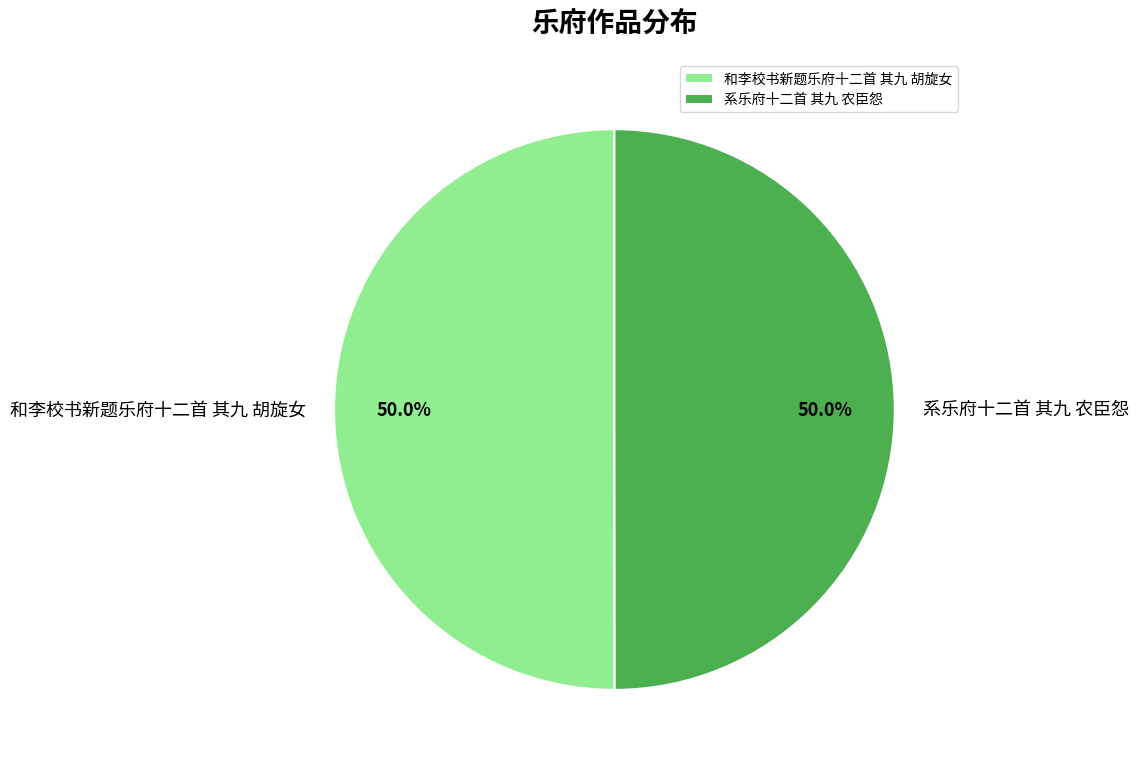

To the nearest percent, what is the average slice percentage?

50%